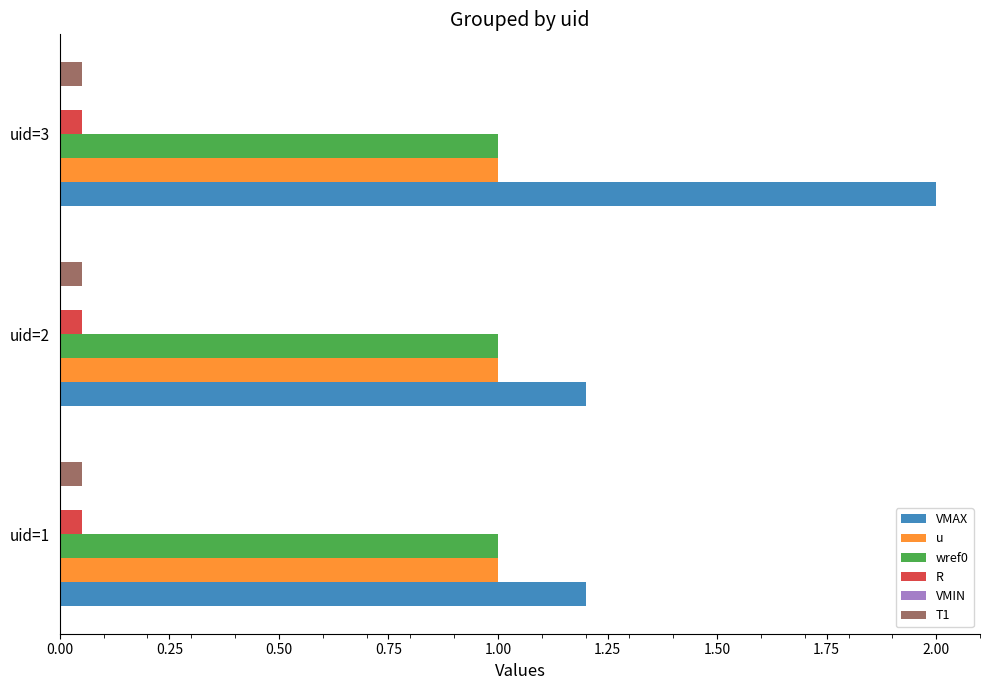

What is the average value of the u series?

1.0